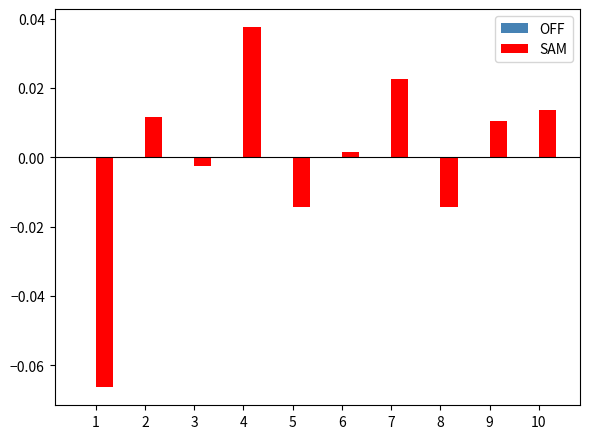

Which category has the highest value across all series?

4